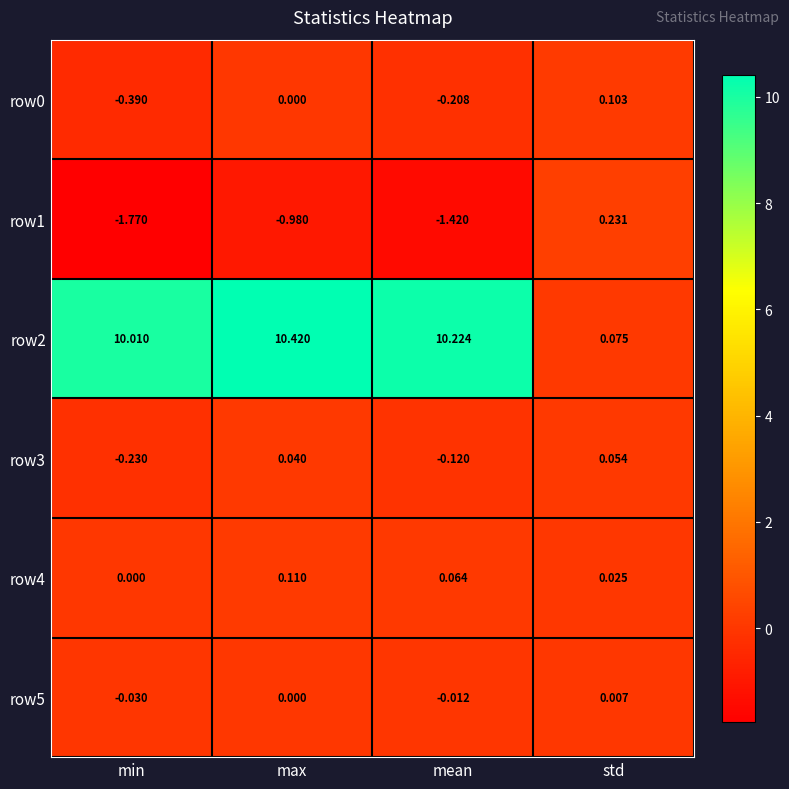

At which label does row1 first exceed 0?

std